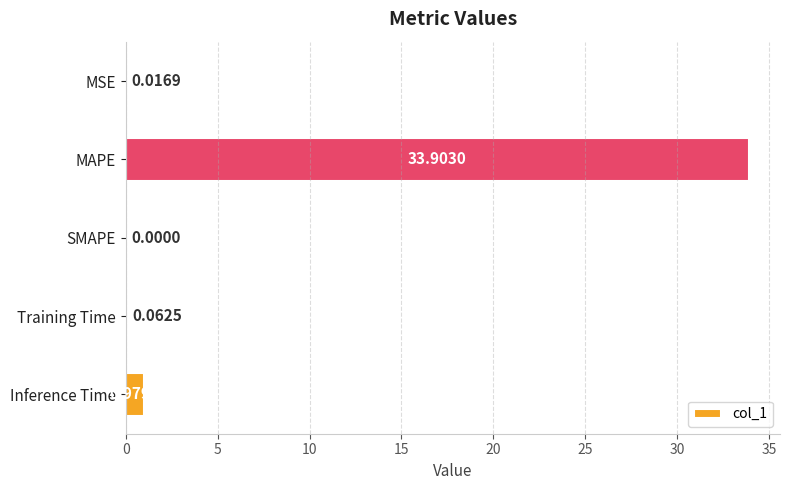

Which label corresponds to the largest value in the chart?

MAPE